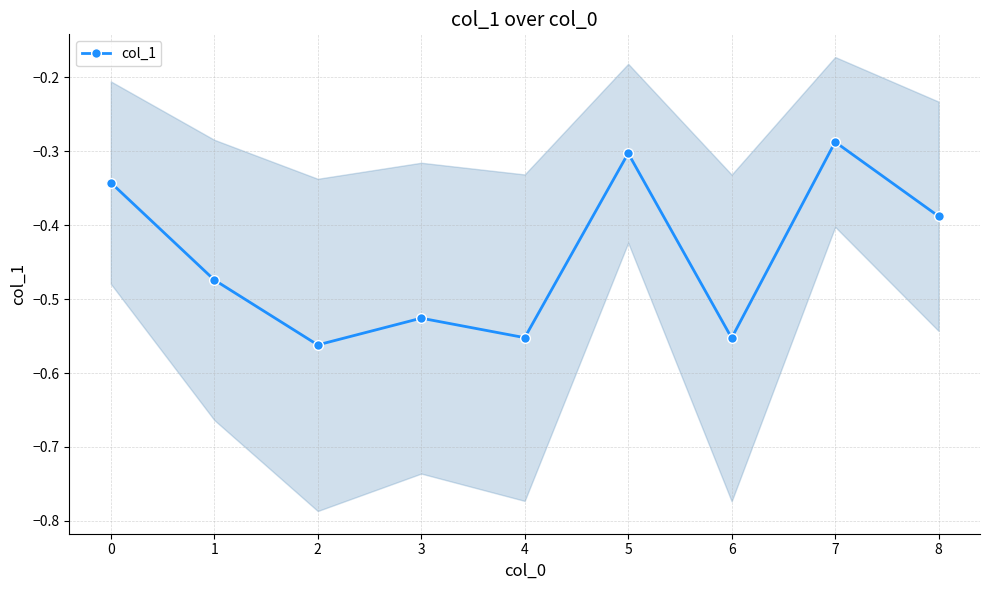

Reading right to left, extract all data points from this chart.

-0.4	-0.3	-0.6	-0.3	-0.6	-0.5	-0.6	-0.5	-0.3